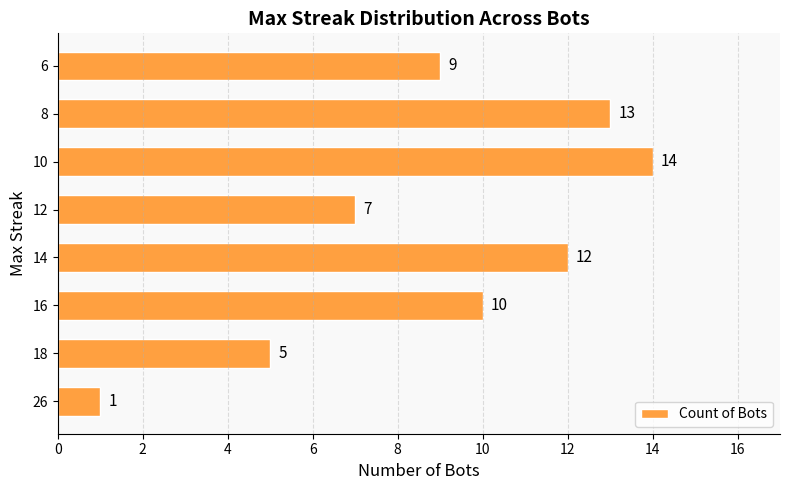

What is the smallest value displayed?

1